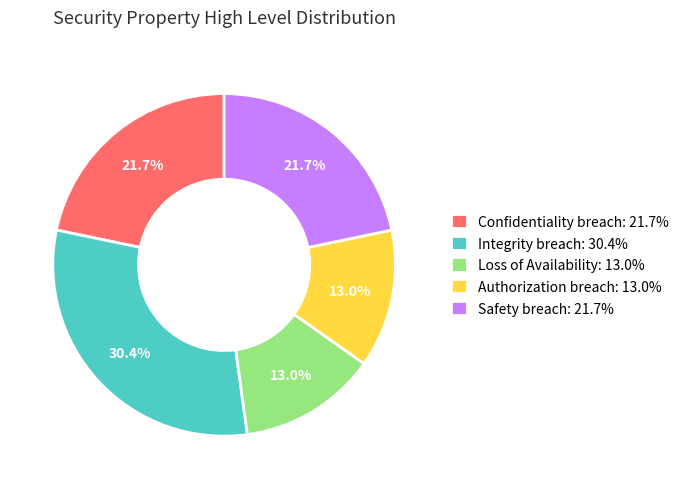

Do Confidentiality breach and Integrity breach together represent more than half of the pie?

Yes